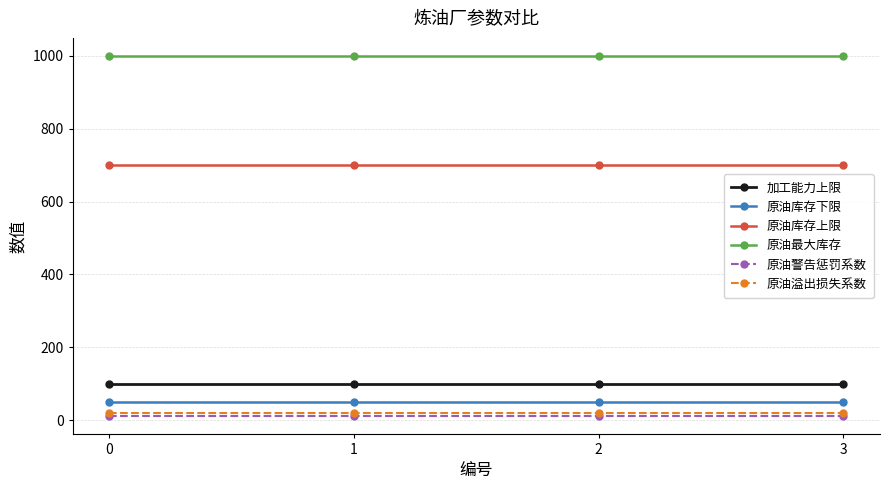

What is the spread (max minus min) of values at 1?

990